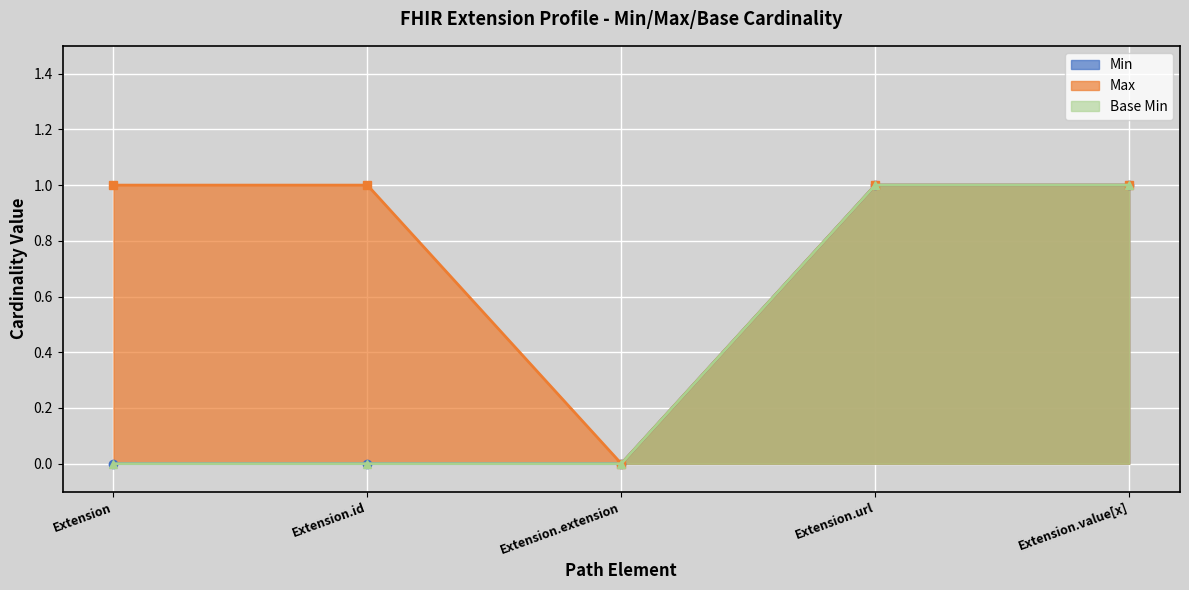

True or false: Base Min has a value of 1 at Extension.value[x].

True